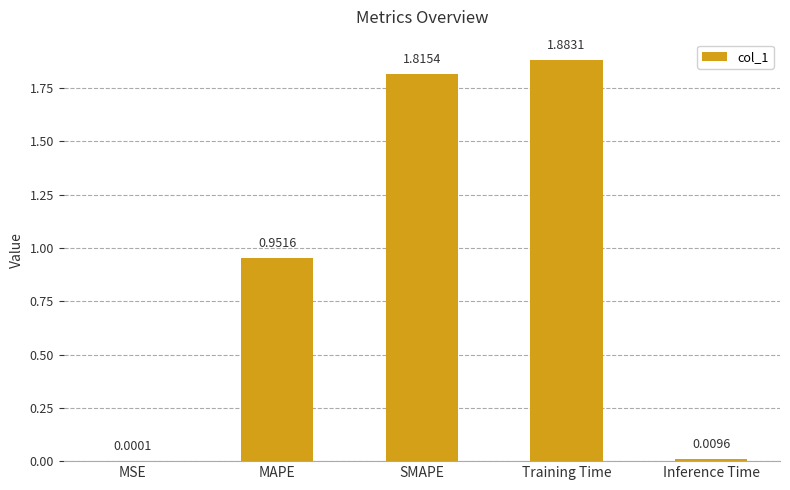

What is the change in value from SMAPE to Training Time?

+0.1